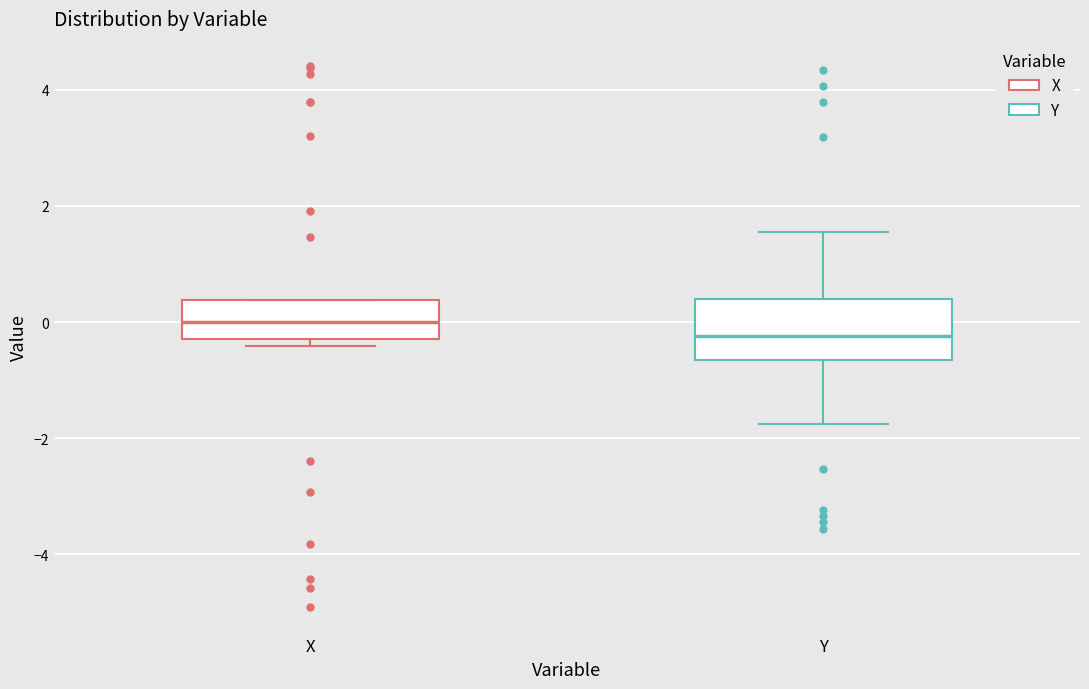

Where does the lower whisker of the box for Y end on the y-axis? The values are not printed on the chart, so give them approximately, as read against the axis.

-1.8